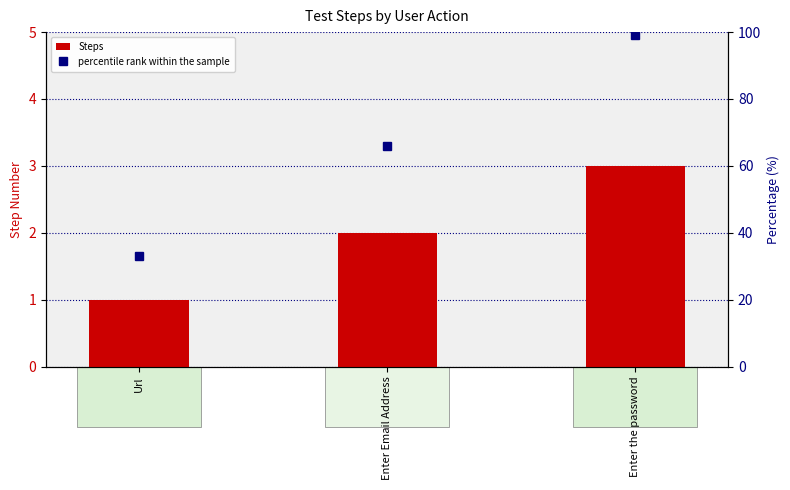

Which has a higher value, Url or Enter the password?

Enter the password